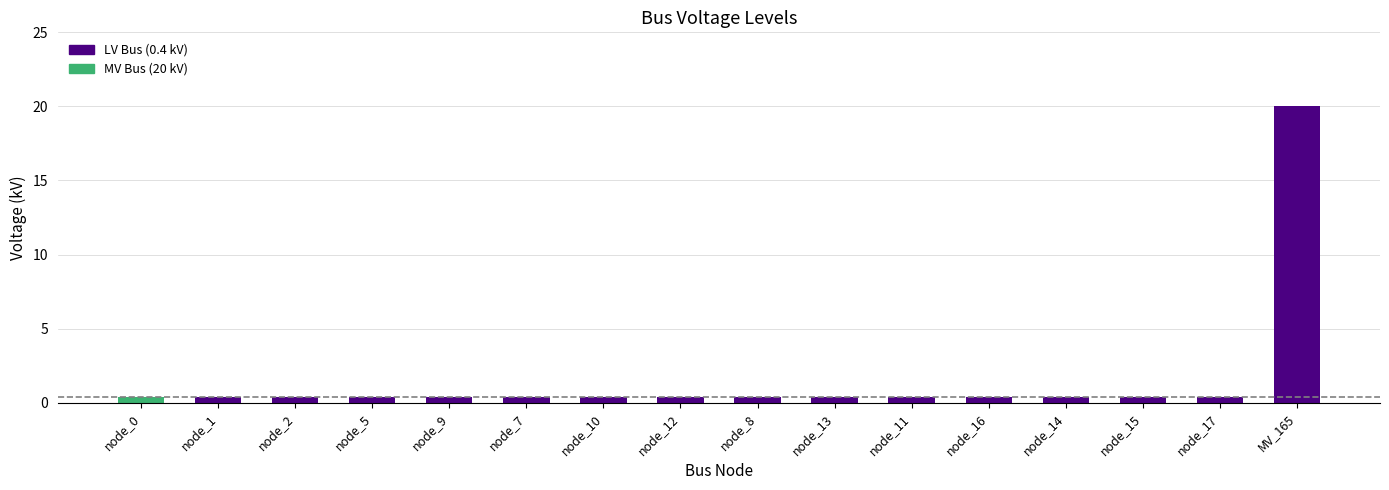

Does the chart contain stacked bars?

No